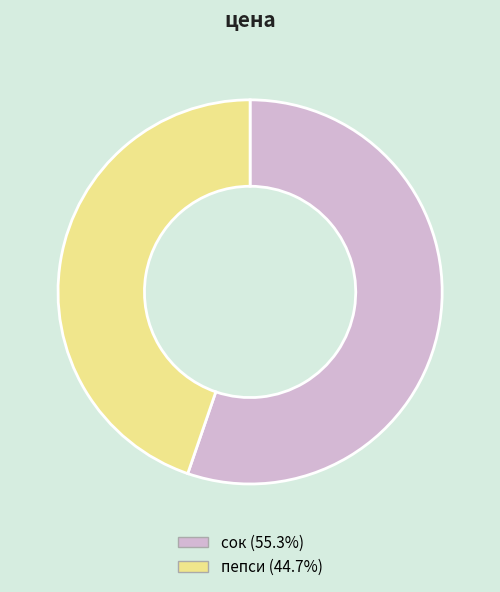

Do пепси and сок together represent more than half of the pie?

Yes